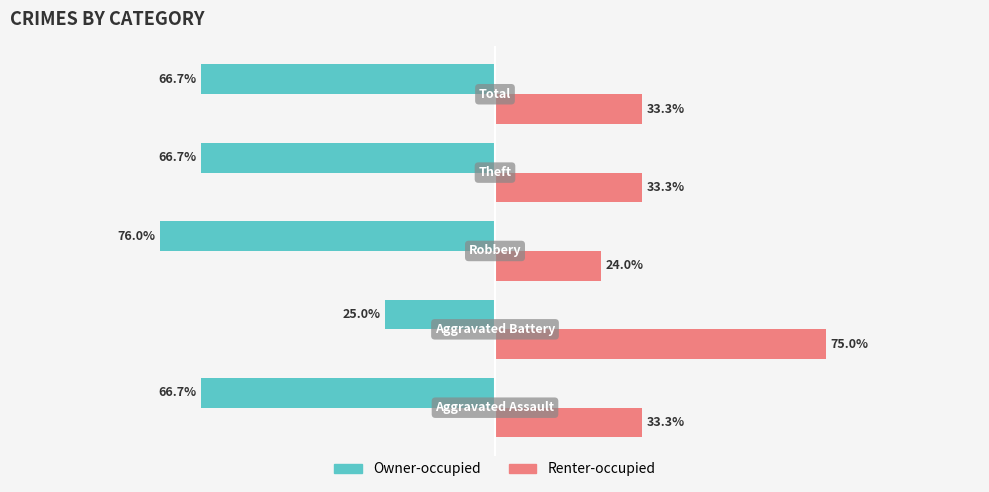

Rank the series by their maximum value, from lowest to highest.

Owner-occupied, Renter-occupied